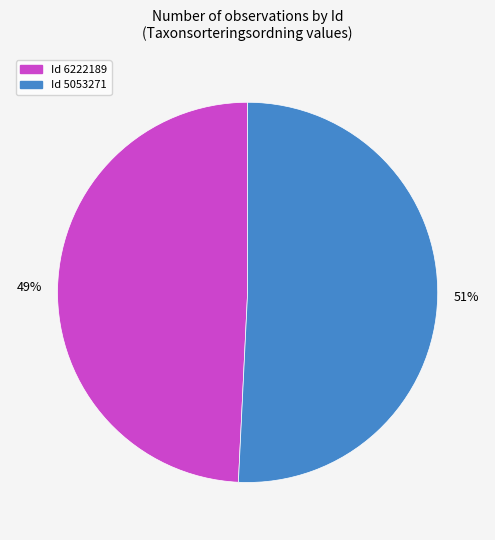

Is there a majority slice in this chart?

Yes